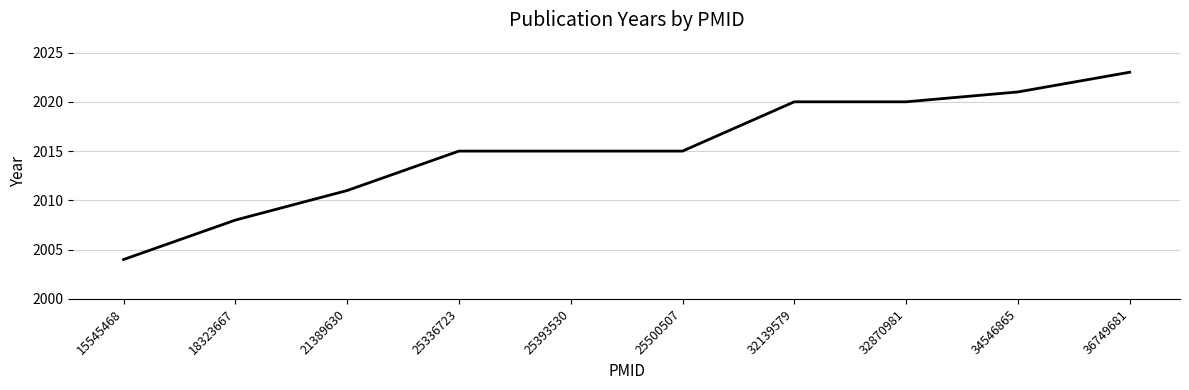

Is it true that the value at 18323667 is 2008?

True